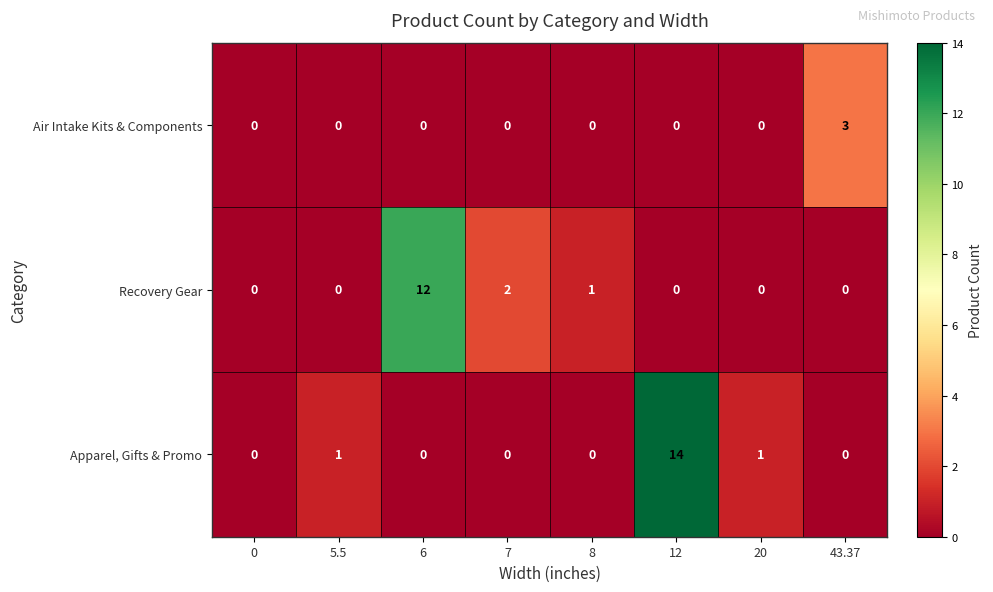

Reading right to left, transcribe all the data shown in this chart.

Air Intake Kits & Components: 43.37=3	20=0	12=0	8=0	7=0	6=0	5.5=0	0=0
Recovery Gear: 43.37=0	20=0	12=0	8=1	7=2	6=12	5.5=0	0=0
Apparel, Gifts & Promo: 43.37=0	20=1	12=14	8=0	7=0	6=0	5.5=1	0=0